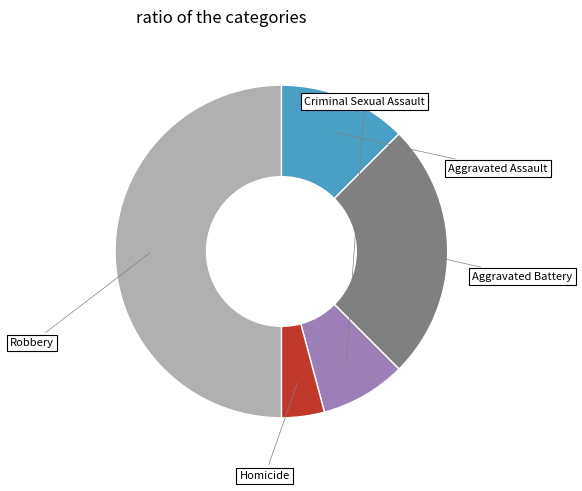

Does any single category account for the majority?

No